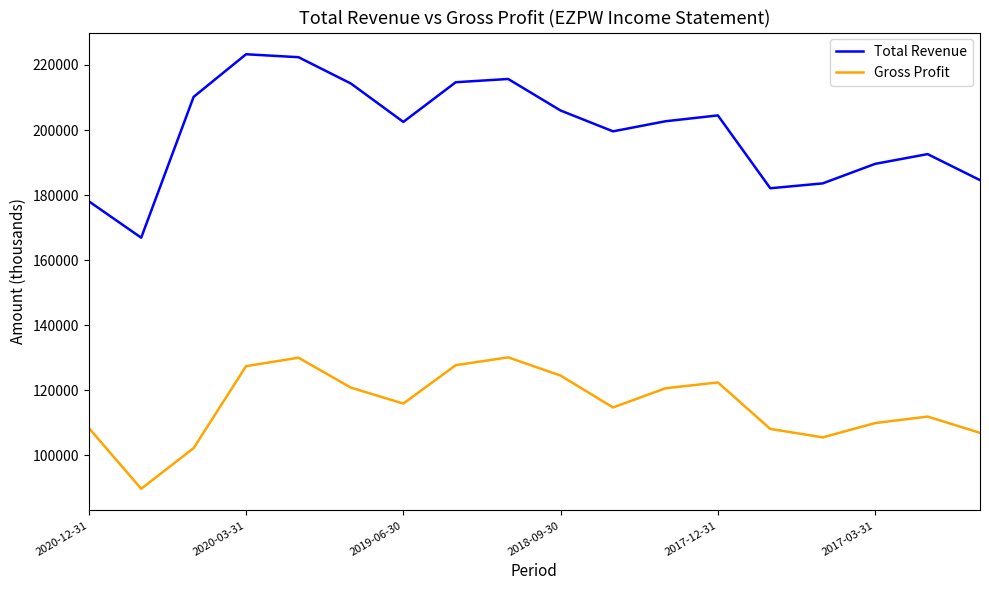

Which series has the largest total across all categories?

Total Revenue